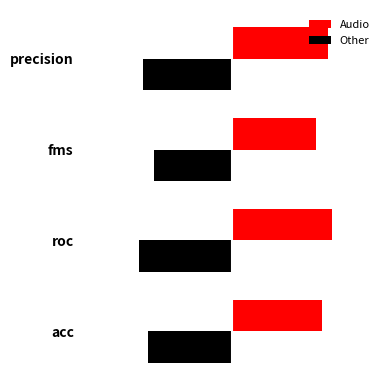

What are all the series names shown in the legend?

Audio, Other